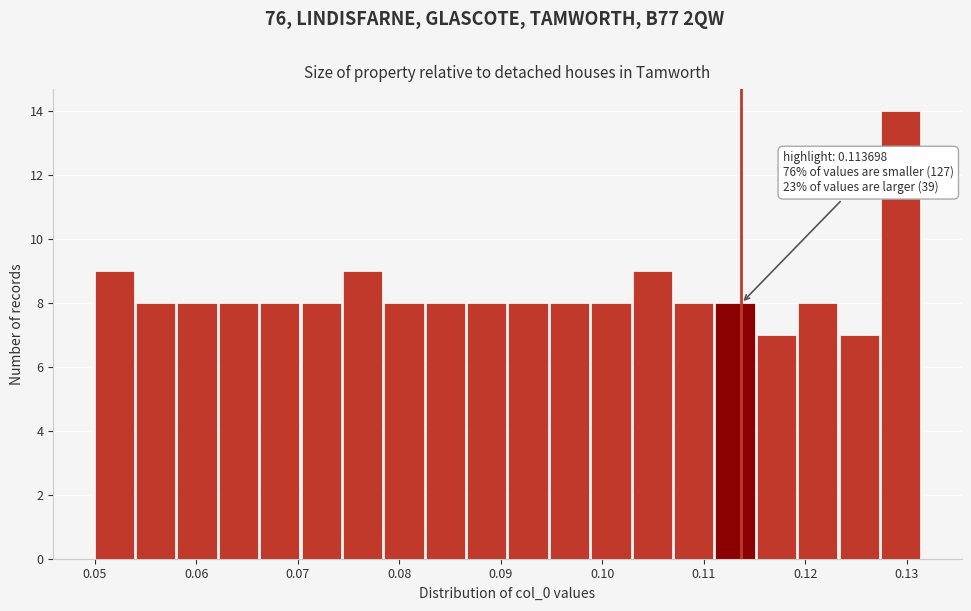

Over which range of the x-axis is the bar tallest?

0.127 to 0.132